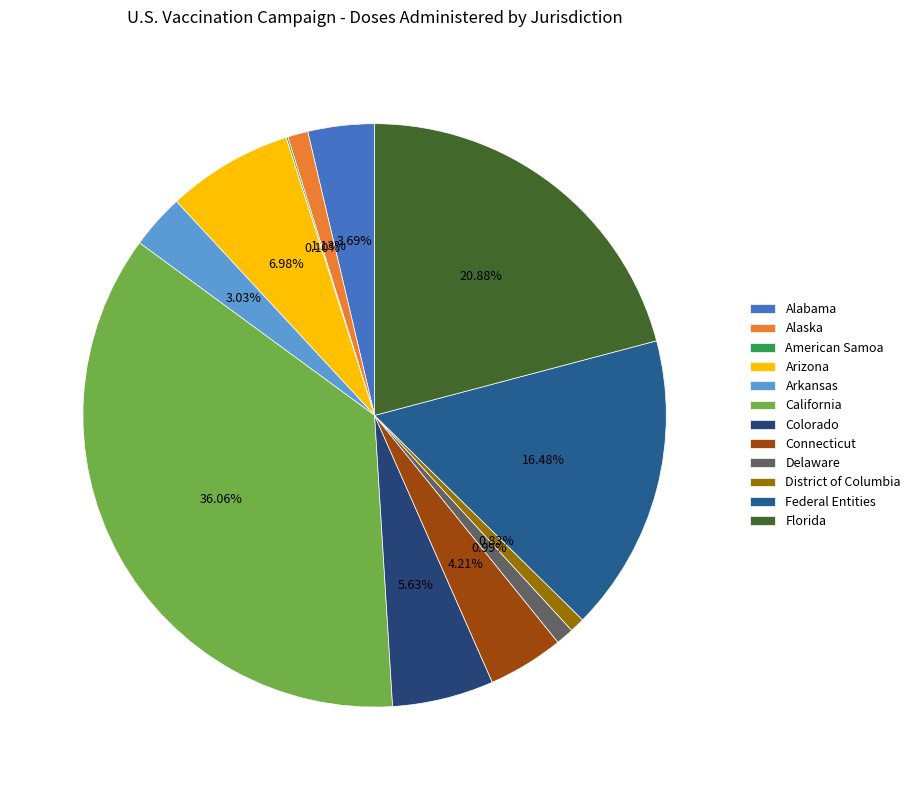

True or false: Alabama accounts for 9% of the total.

False